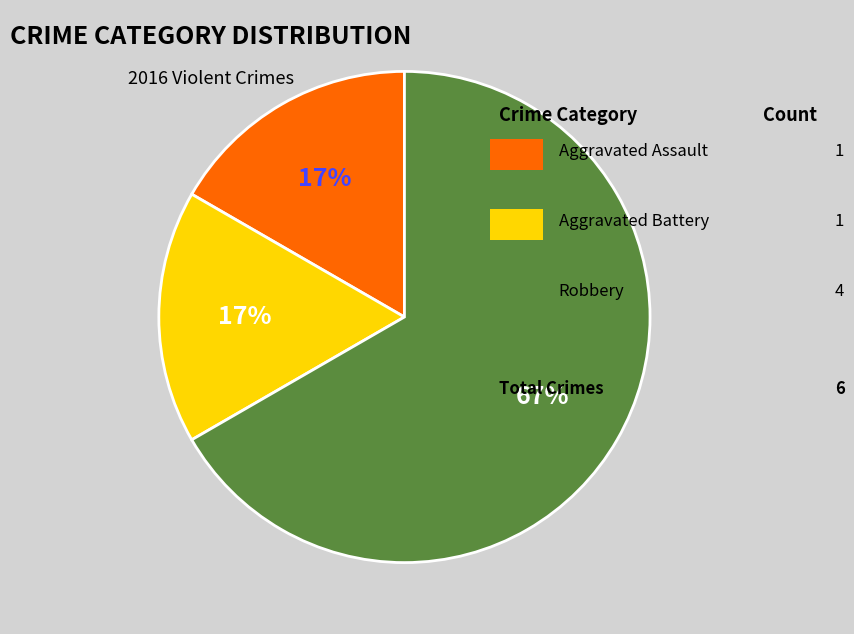

To the nearest percent, what is the difference between the largest and smallest slice percentages?

50%